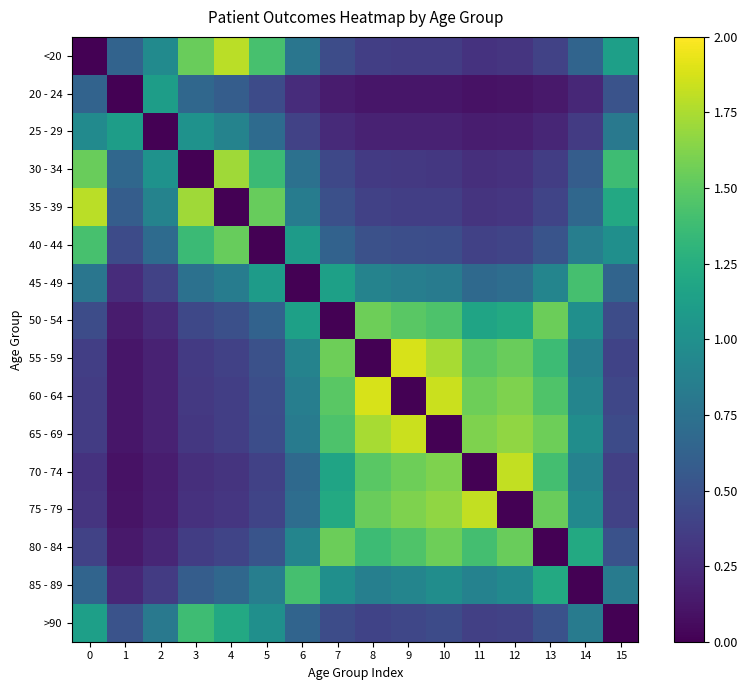

Rank the series by their maximum value, from highest to lowest.

55 - 59, 60 - 64, 65 - 69, 70 - 74, 75 - 79, <20, 35 - 39, 30 - 34, 50 - 54, 80 - 84, 40 - 44, 45 - 49, 85 - 89, >90, 20 - 24, 25 - 29